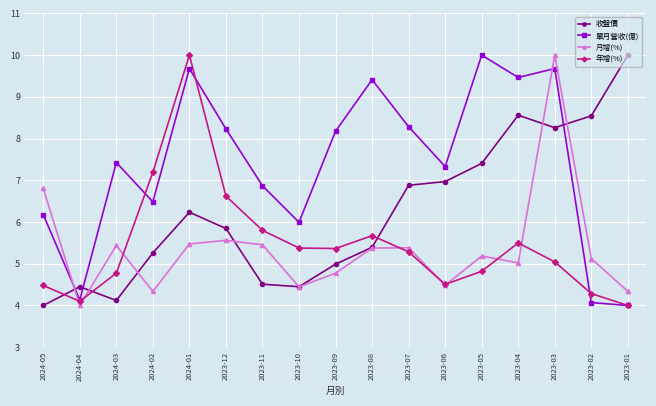

At which label does 年增(%) first exceed 5?

2024-02